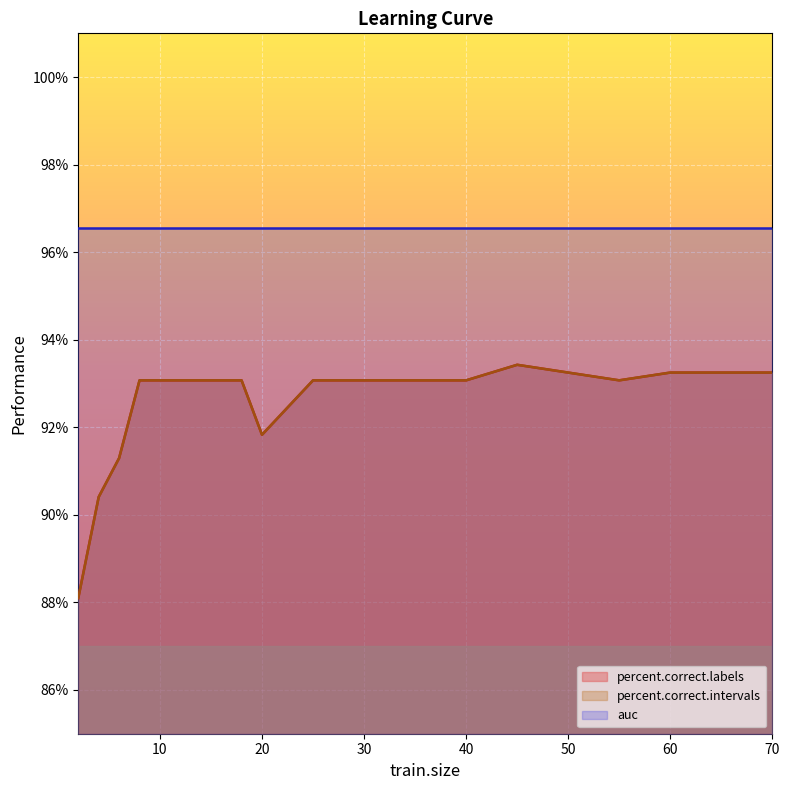

At which label is percent.correct.labels closest to 90?

4